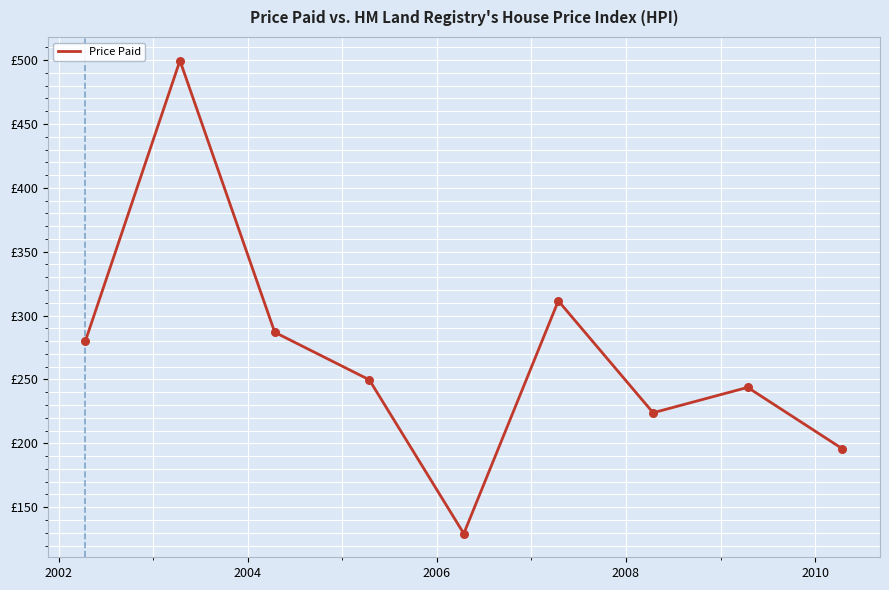

Is this an area chart (filled region under the line)?

No